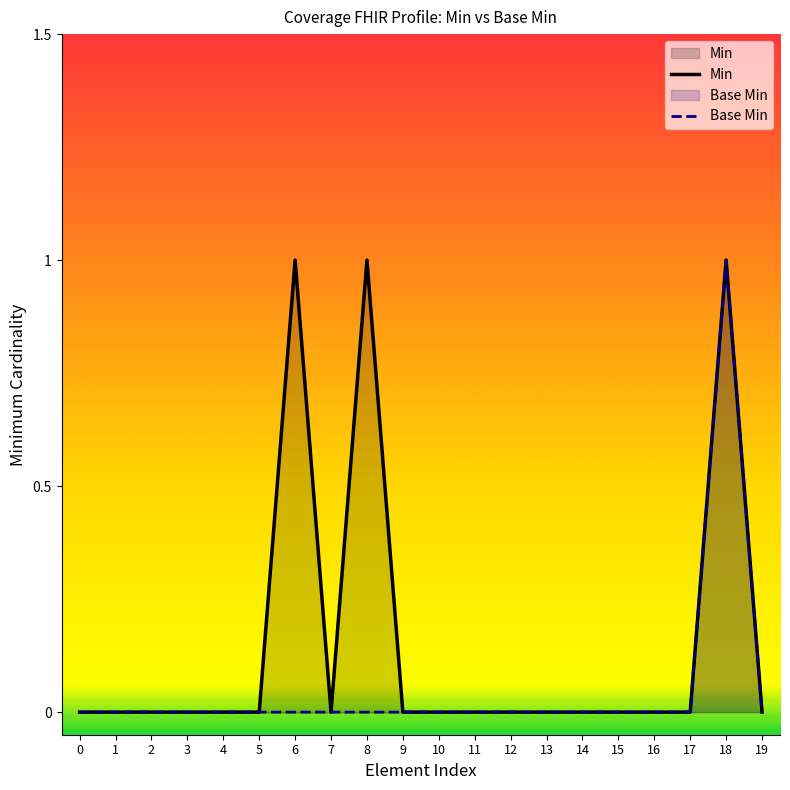

Between 13 and 19, which series saw the biggest shift?

Min